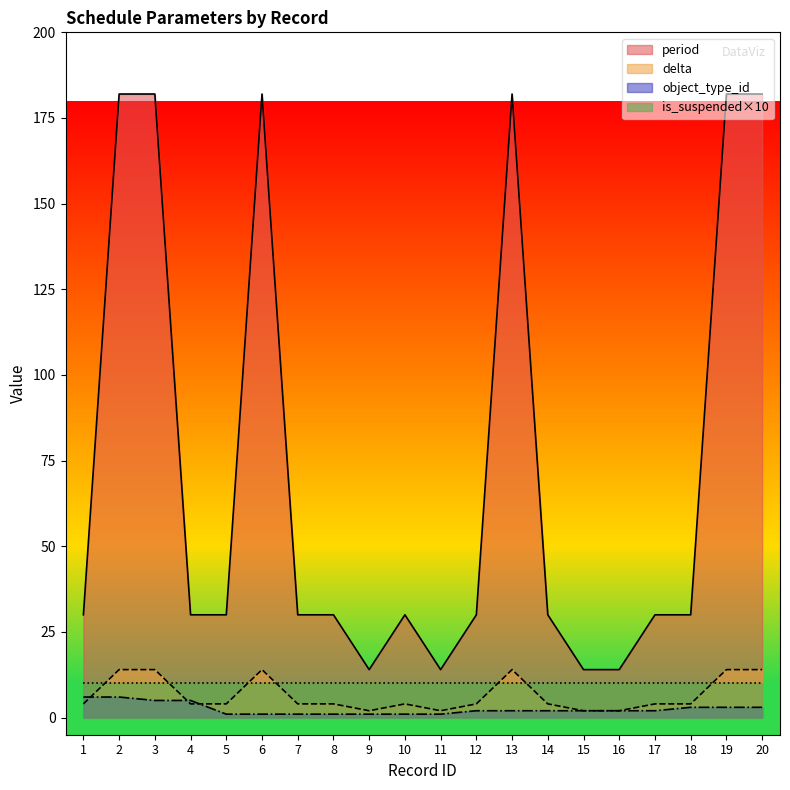

How many values in the object_type_id series are below 2?

7